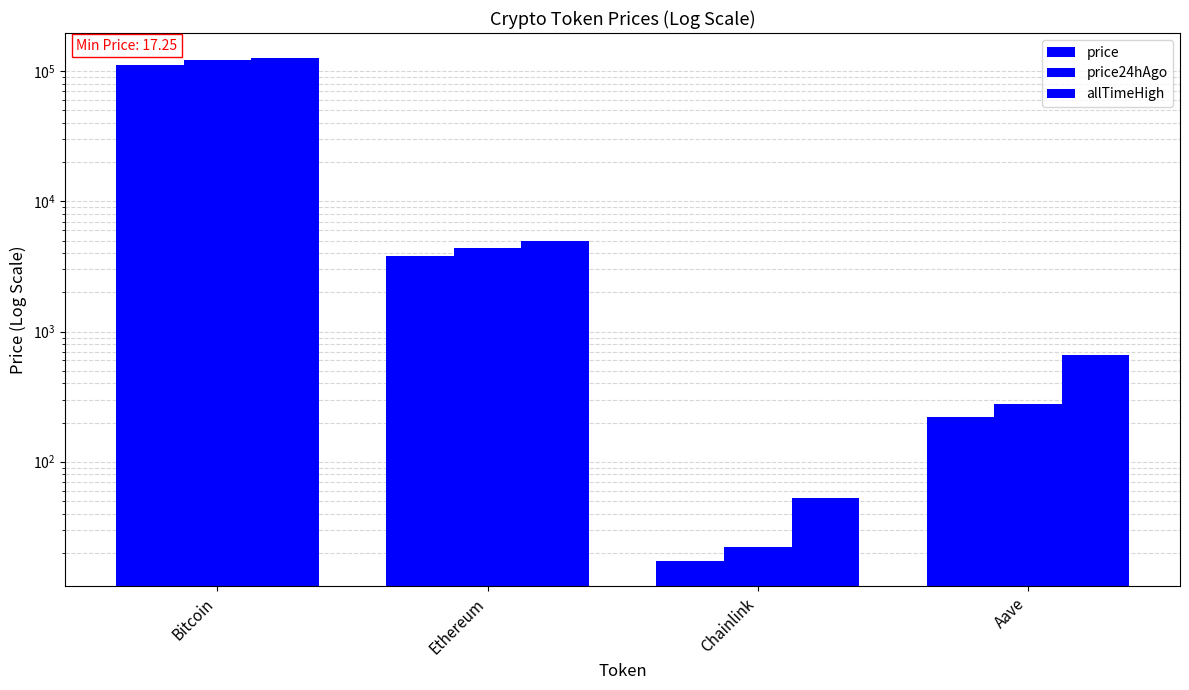

Reading left to right, what are all the values shown in this chart?

price: 111828.0	3776.4	17.2	222.5
price24hAgo: 121829.0	4390.0	22.1	275.2
allTimeHigh: 126080.0	4946.1	52.7	661.7